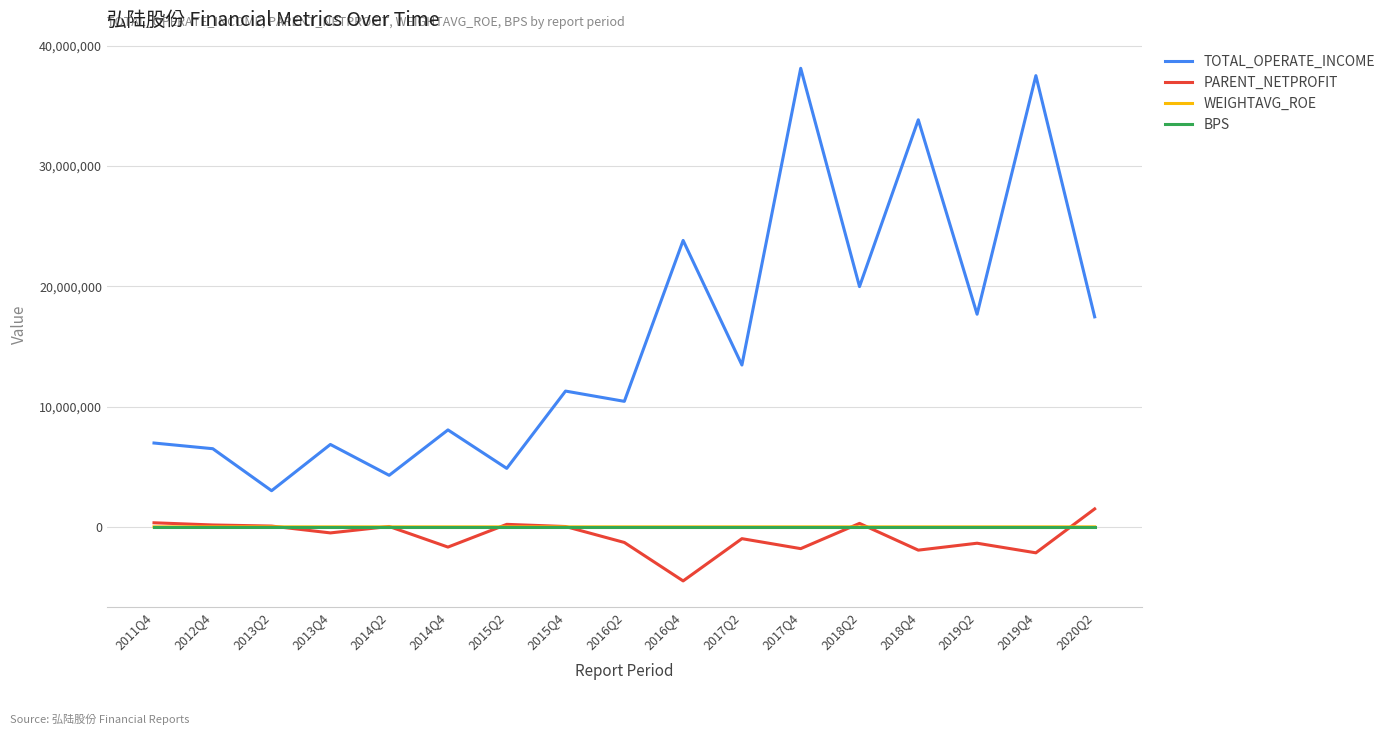

True or false: WEIGHTAVG_ROE and TOTAL_OPERATE_INCOME cross at least once.

False